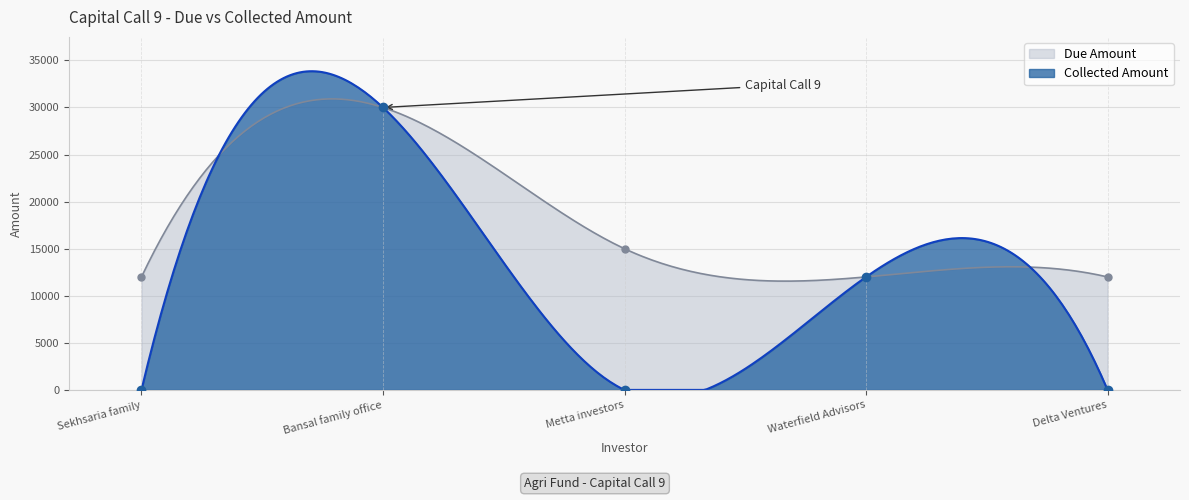

Reading right to left, what are all the values shown in this chart?

Due Amount: Delta Ventures=12000	Waterfield Advisors=12000	Metta investors=15000	Bansal family office=30000	Sekhsaria family=12000
Collected Amount: Delta Ventures=0	Waterfield Advisors=12000	Metta investors=0	Bansal family office=30000	Sekhsaria family=0